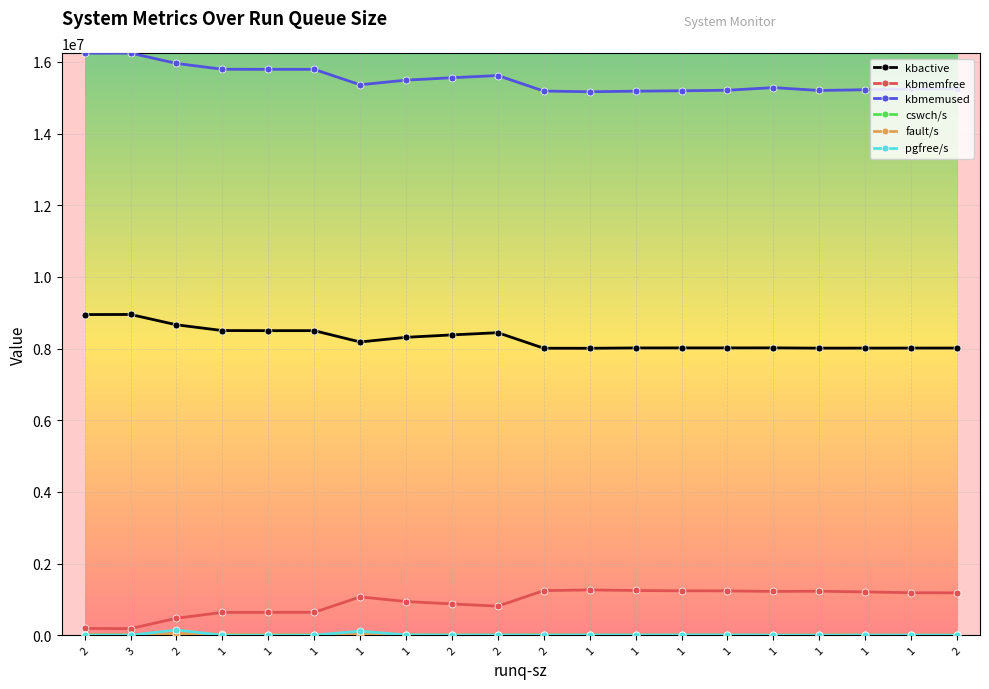

What is the total value across all series at 1?

24968591